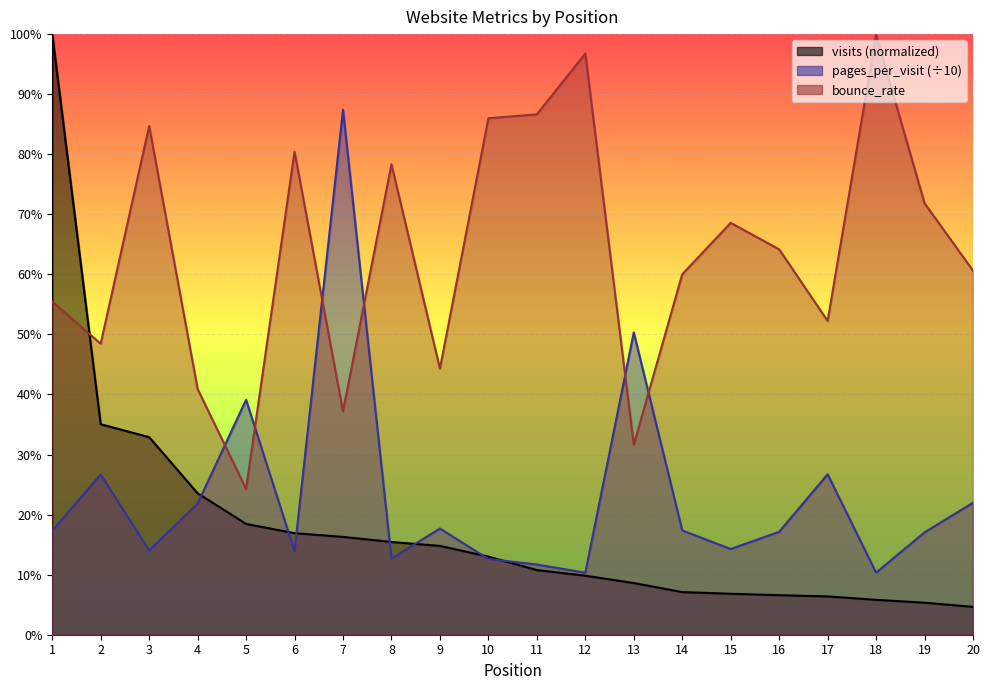

What is the value of the visits point at the 5th from the left?

0.2